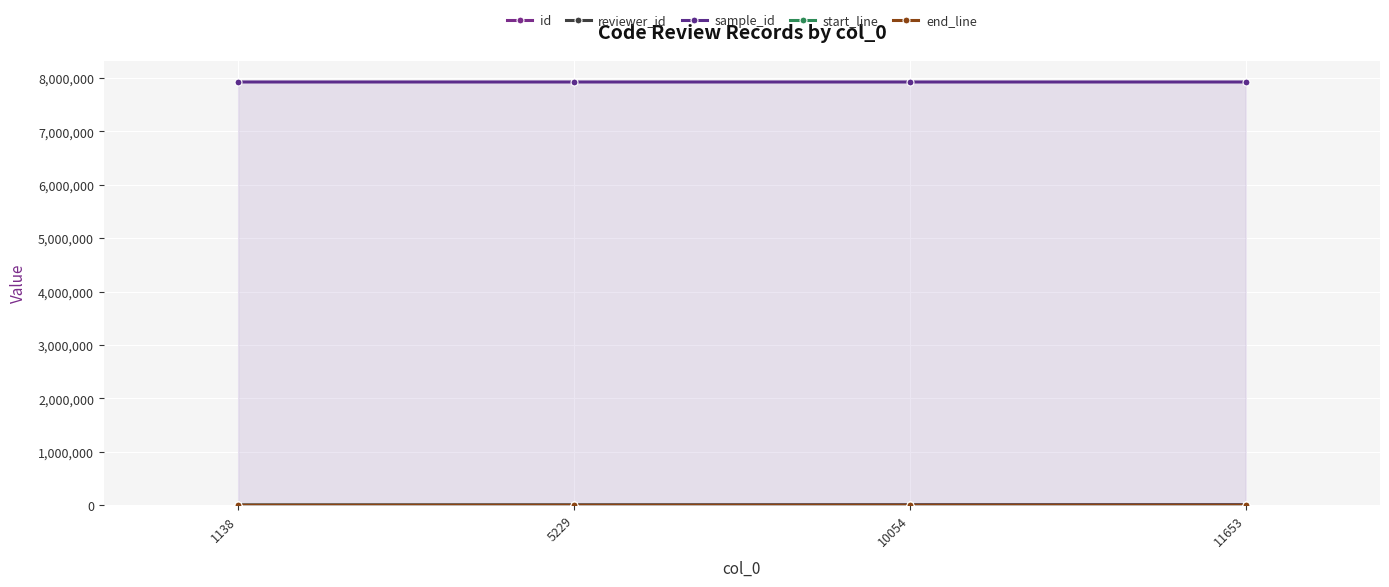

At which label is start_line closest to 210?

1138